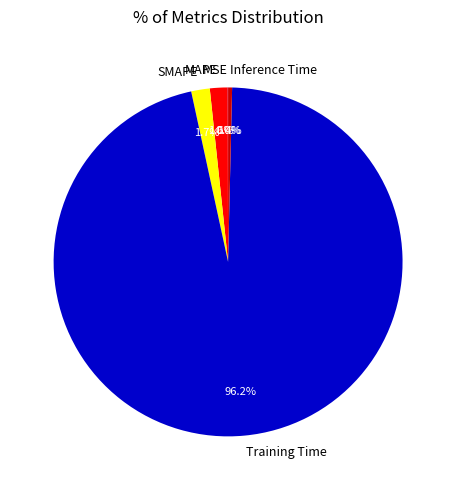

What percentage is the MAPE slice, to the nearest percent?

2%